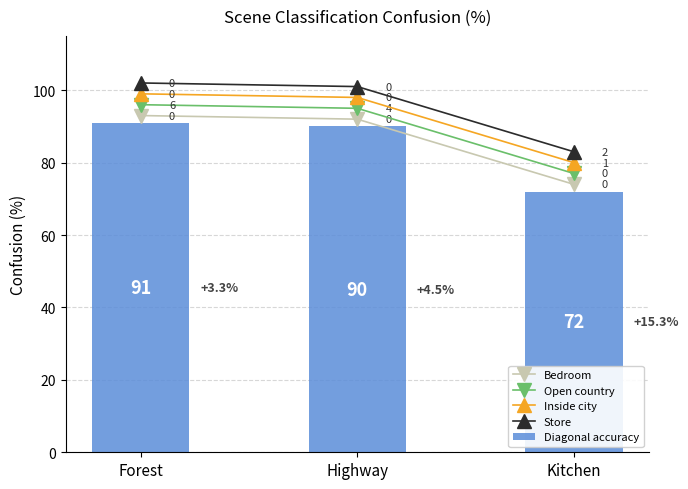

How many data points in Store are above 101?

1